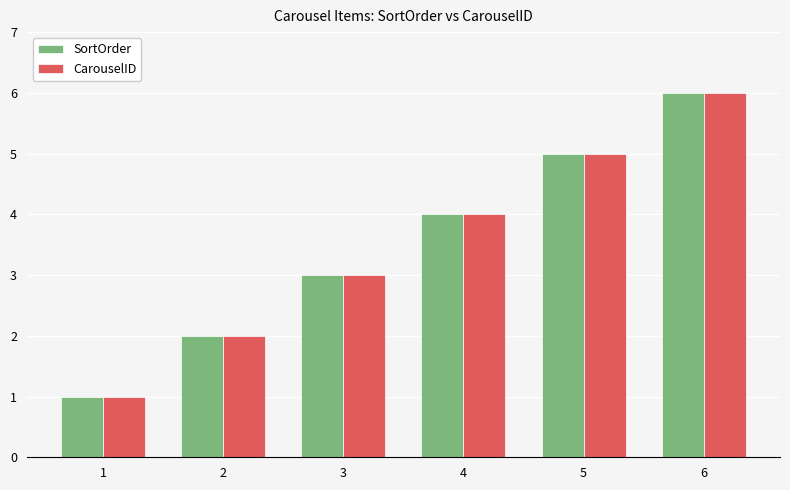

What is the sum of all CarouselID values?

21